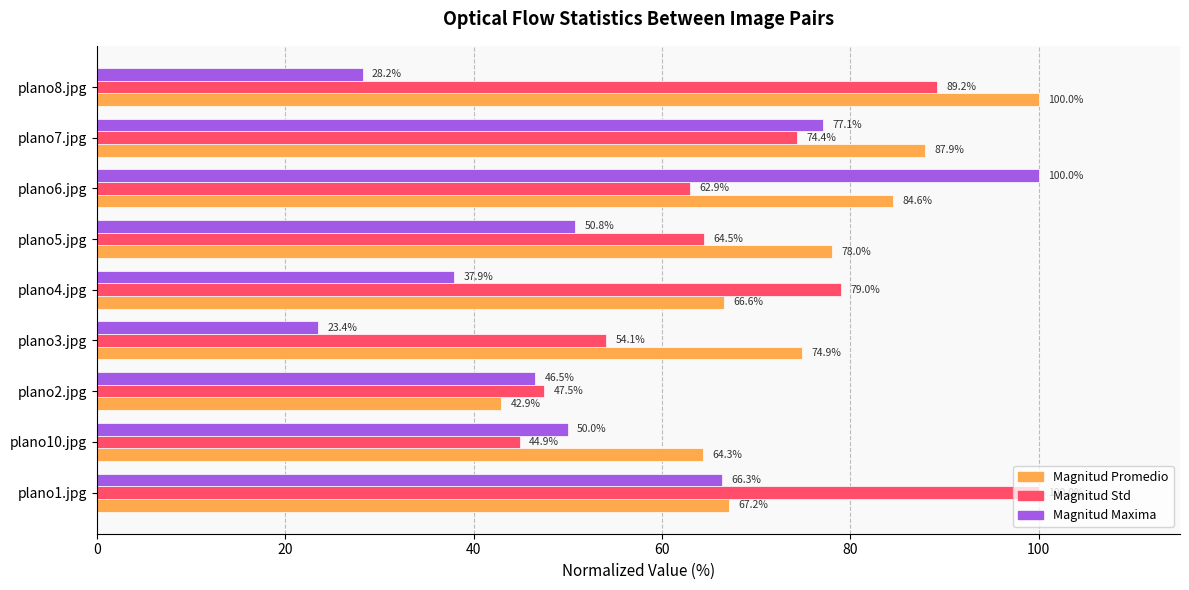

What is the minimum value shown in the chart?

23.4